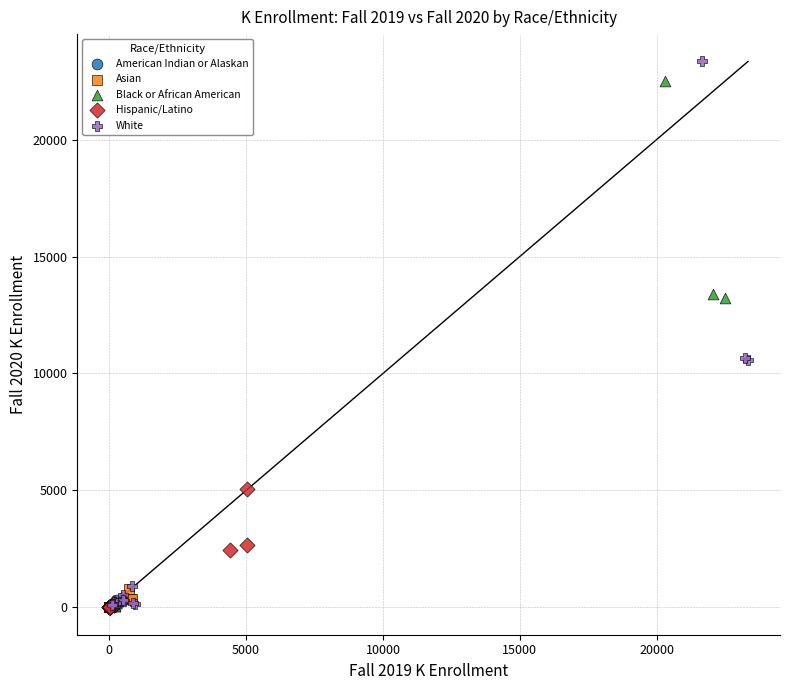

Which series has the widest spread of Y values?

White